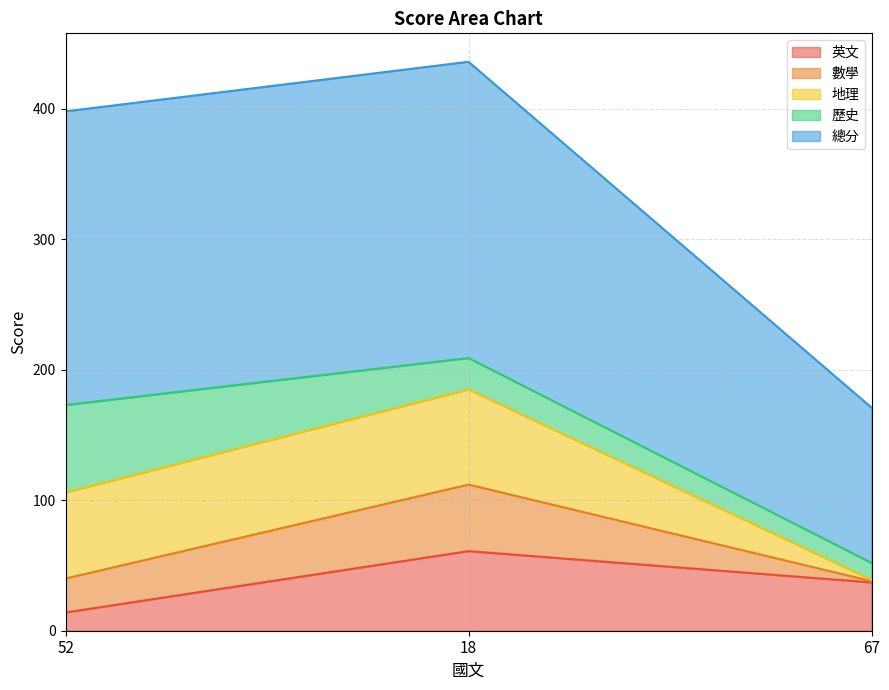

The 英文 series shows 14 at 52. True or false?

True